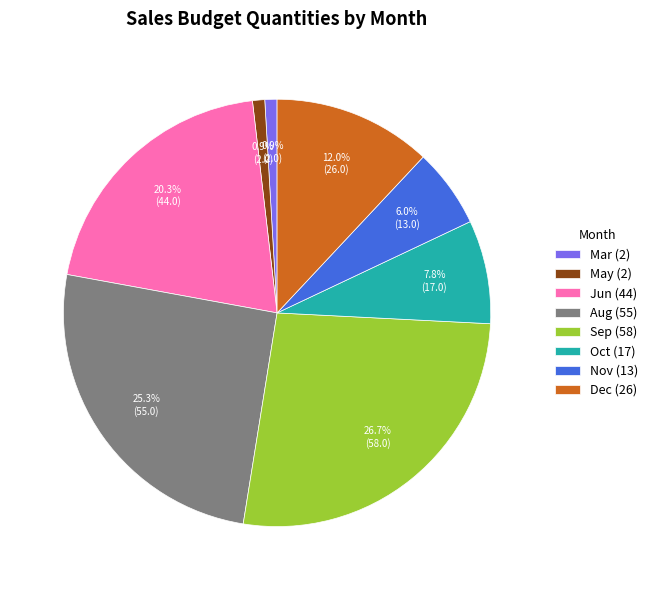

What percentage do Jun (44) and Nov (13) together represent?

26.3%